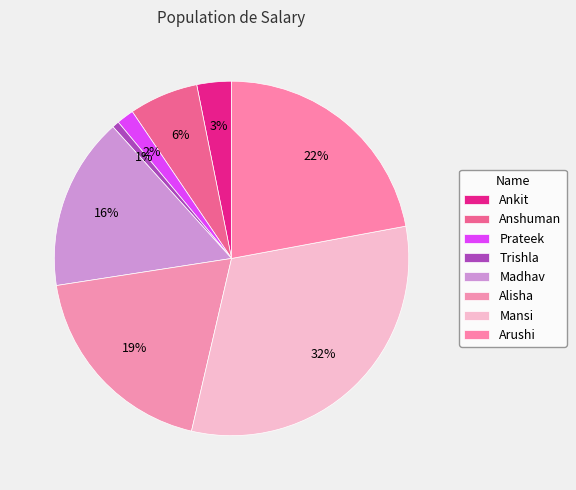

Count the number of slices in the pie.

8